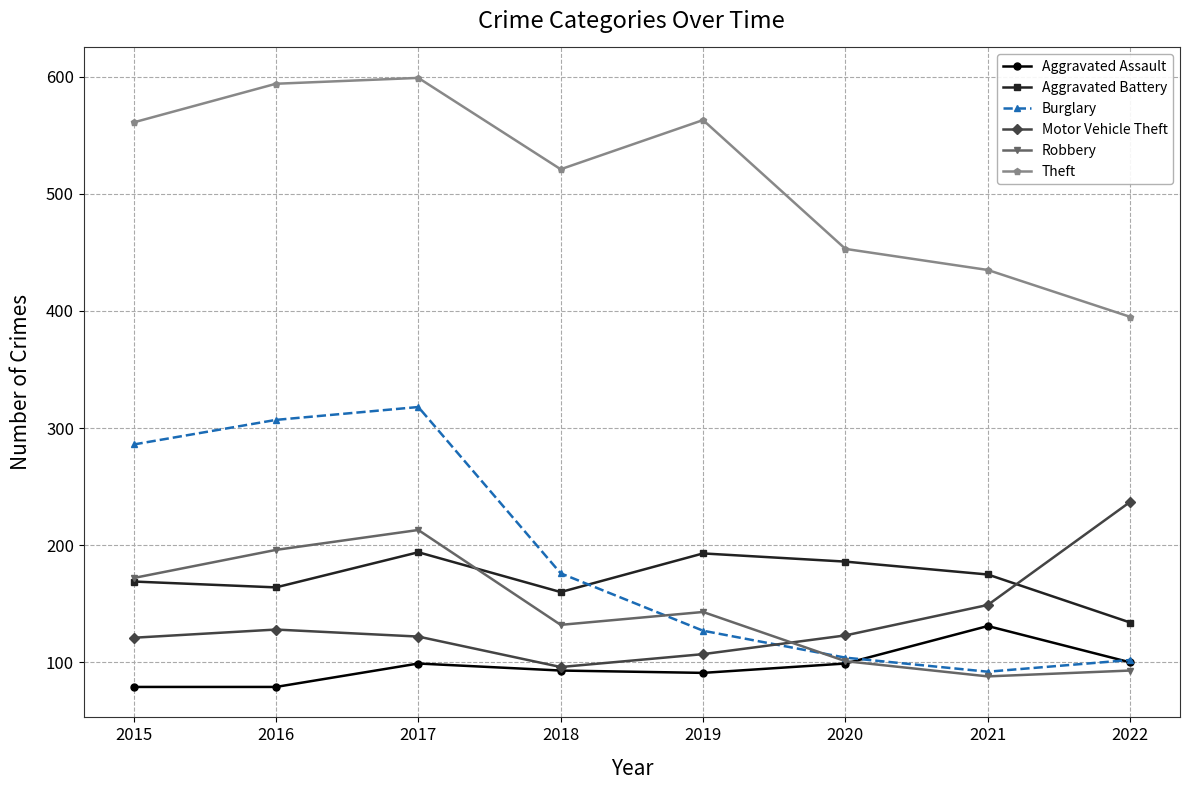

True or false: Aggravated Assault has a value of 100 at 2022.

True